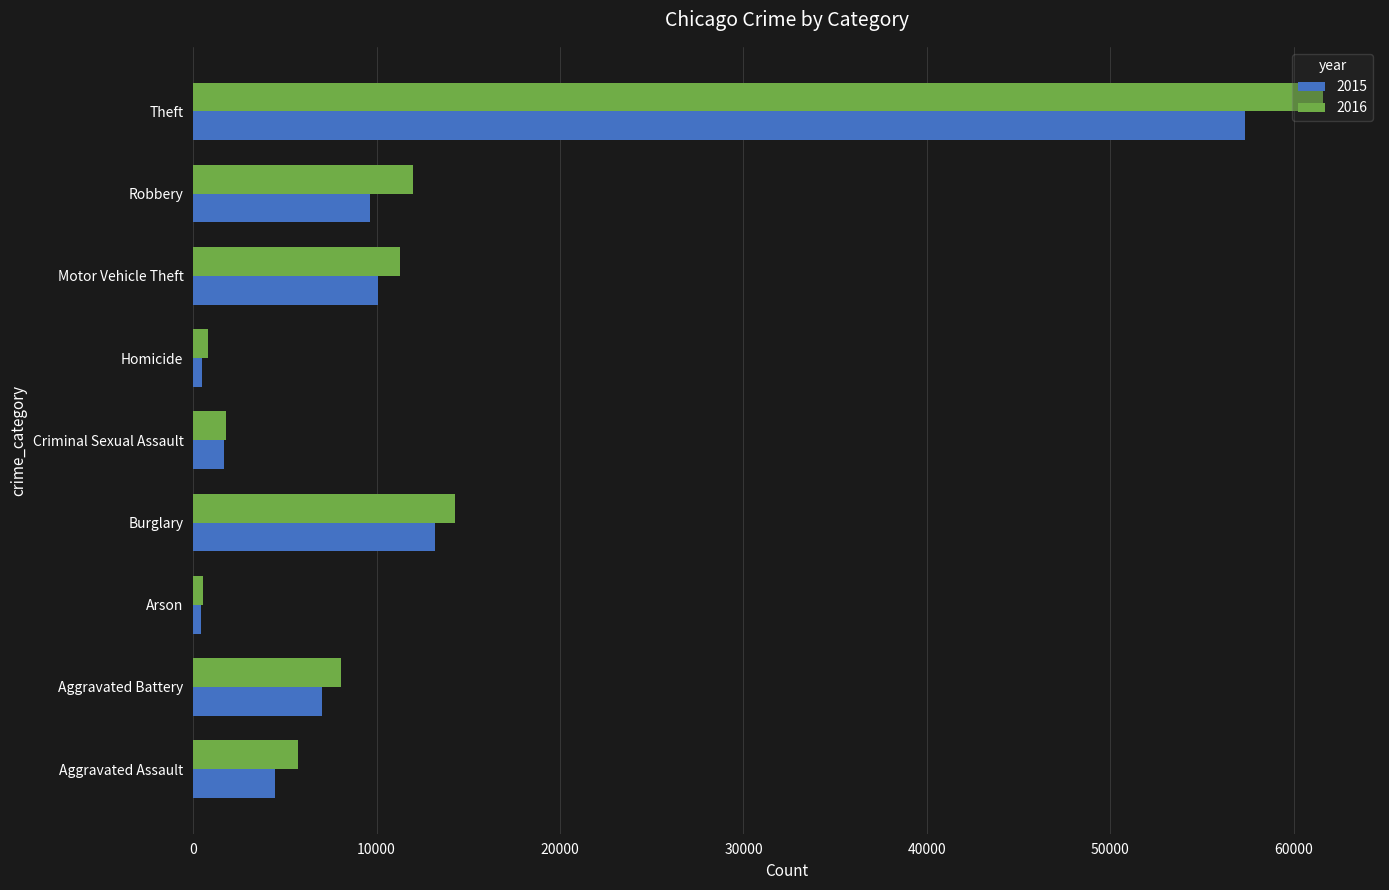

Which series has the largest total across all categories?

2016